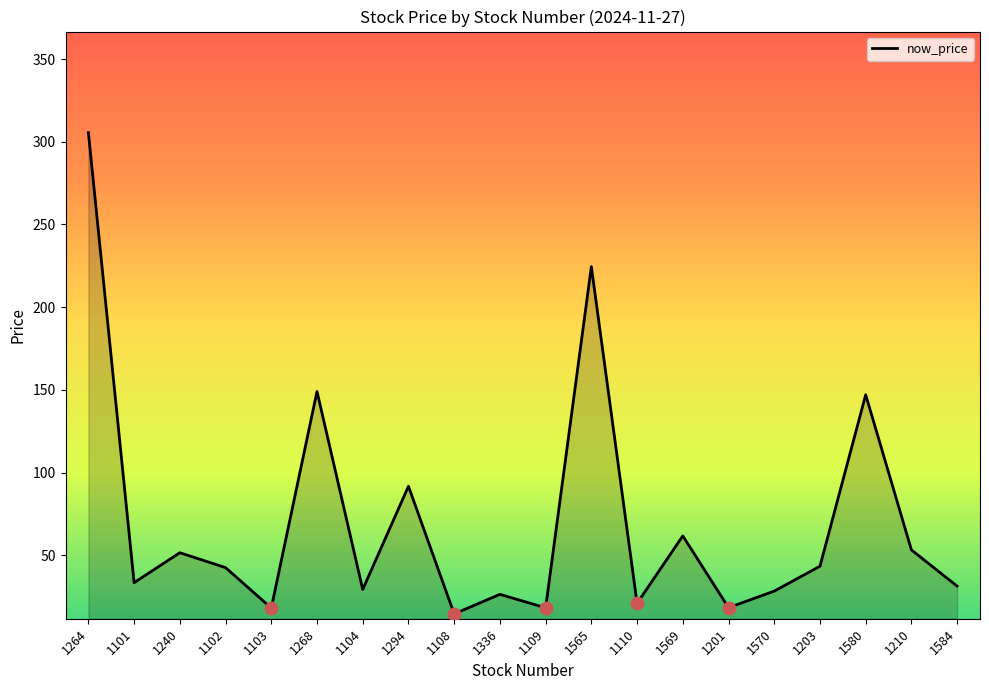

Which has a higher value, 1570 or 1240?

1240